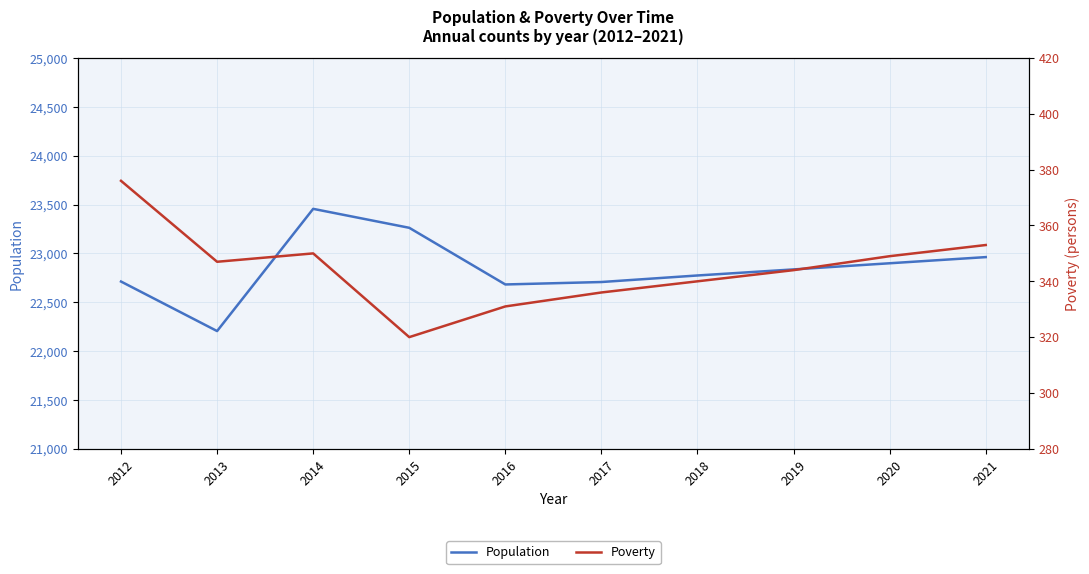

How many values in the Poverty series exceed 347?

4